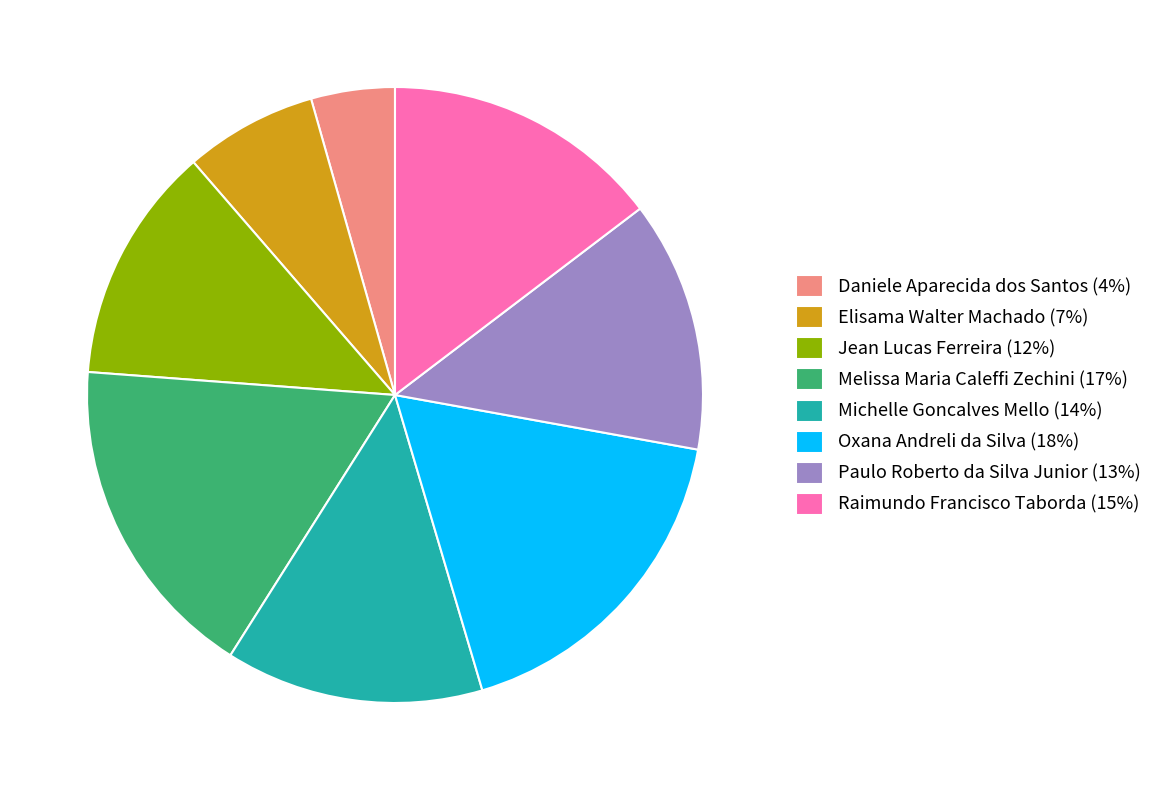

Approximately how many times larger is the value at Elisama Walter Machado (7%) compared to Melissa Maria Caleffi Zechini (17%)?

0.4